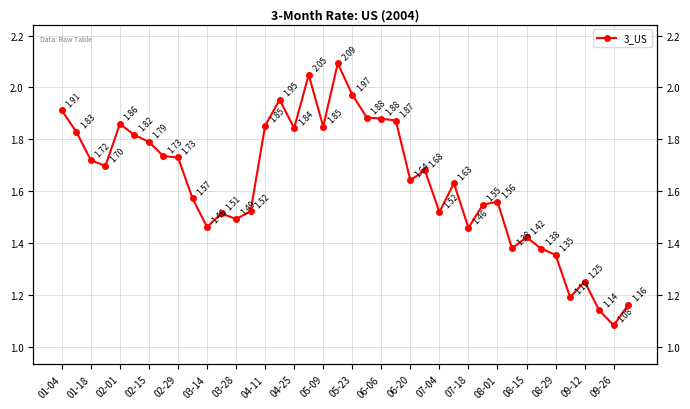

Reading left to right, what are all the values shown in this chart?

1.9	1.8	1.7	1.7	1.9	1.8	1.8	1.7	1.7	1.6	1.5	1.5	1.5	1.5	1.9	2.0	1.8	2.0	1.8	2.1	2.0	1.9	1.9	1.9	1.6	1.7	1.5	1.6	1.5	1.5	1.6	1.4	1.4	1.4	1.4	1.2	1.3	1.1	1.1	1.2